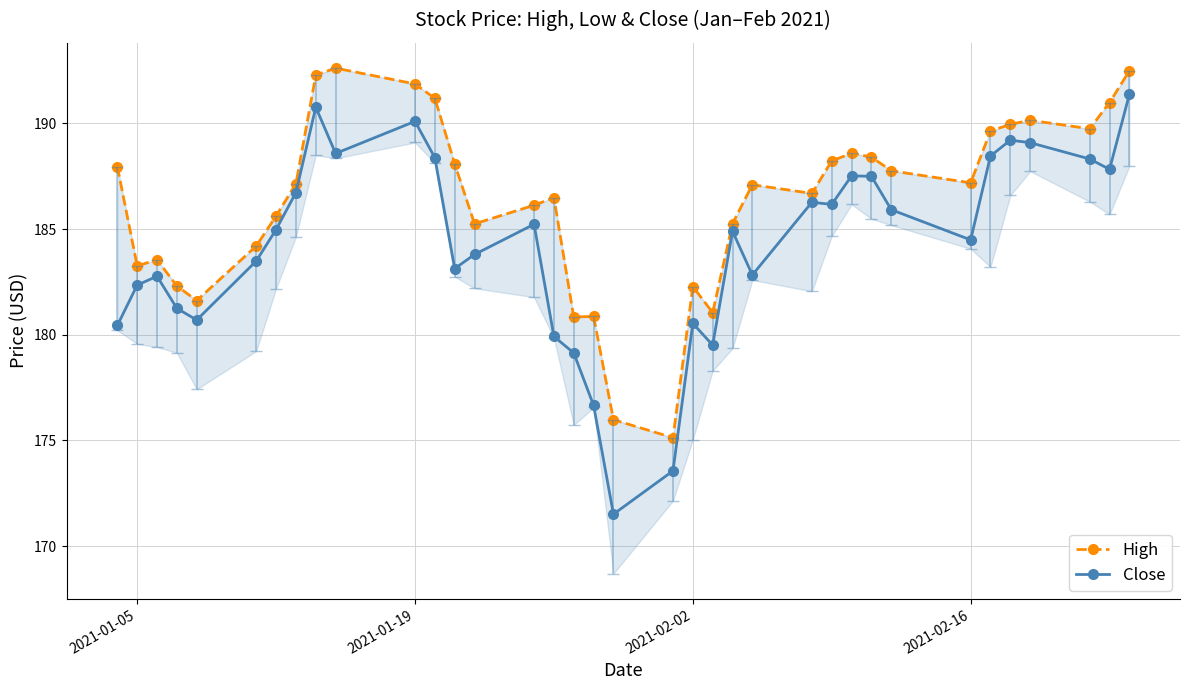

What is the maximum value for Close?

191.4